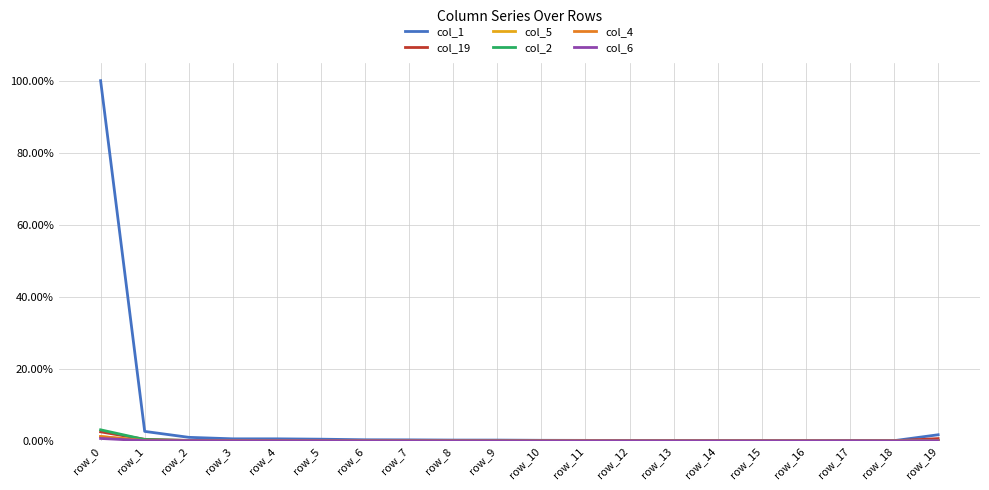

Does the chart display data point markers on the line(s)?

No